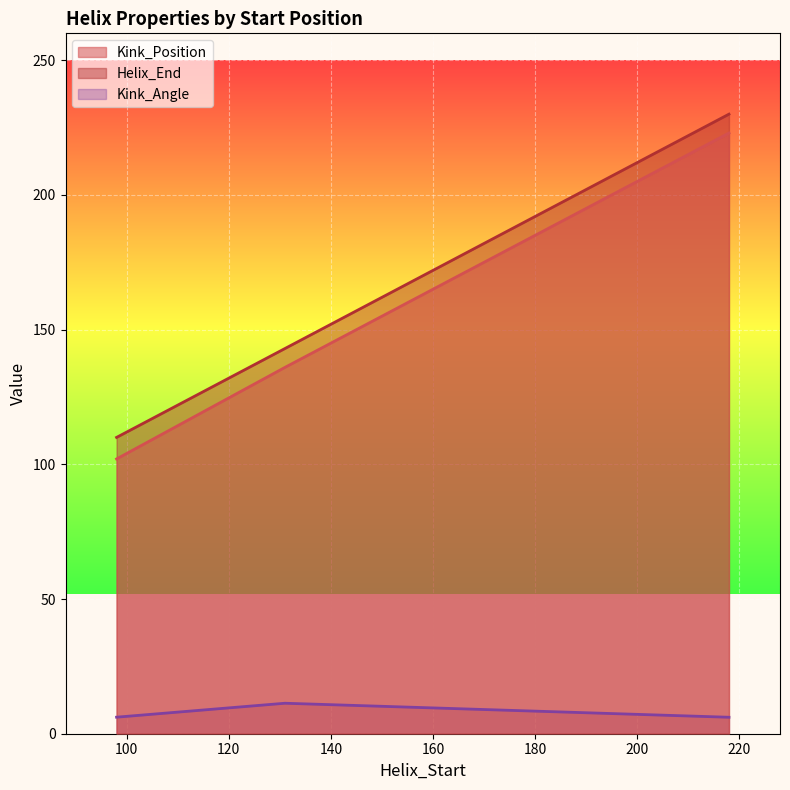

True or false: Kink_Angle and Helix_End intersect in this chart.

False